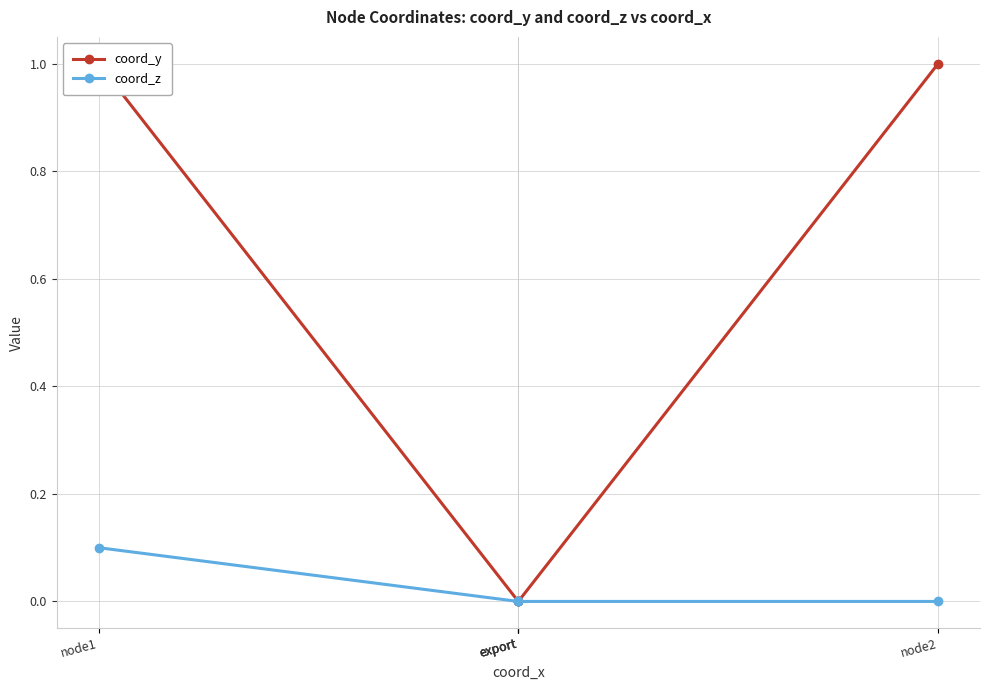

At which label does coord_y reach its peak?

node1